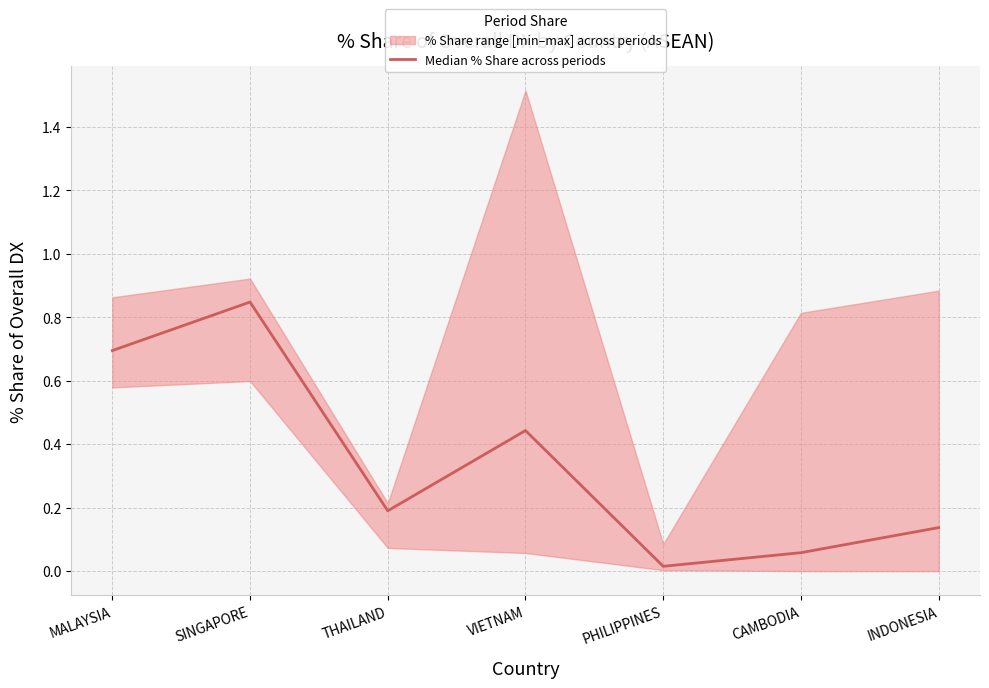

What is the label of the 1st point from the right?

INDONESIA